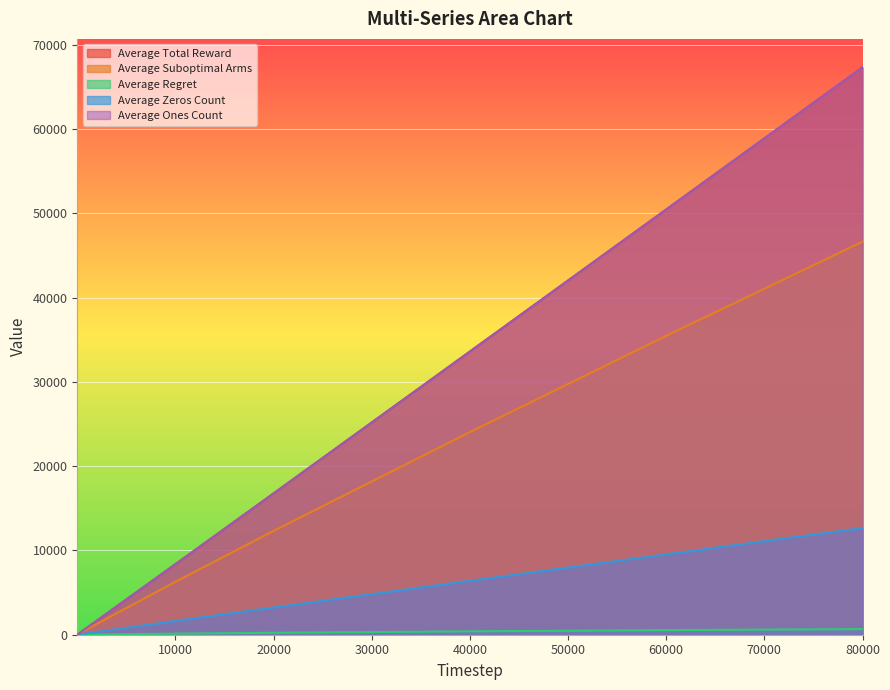

What is the lowest value of the Average Total Reward series?

1.7